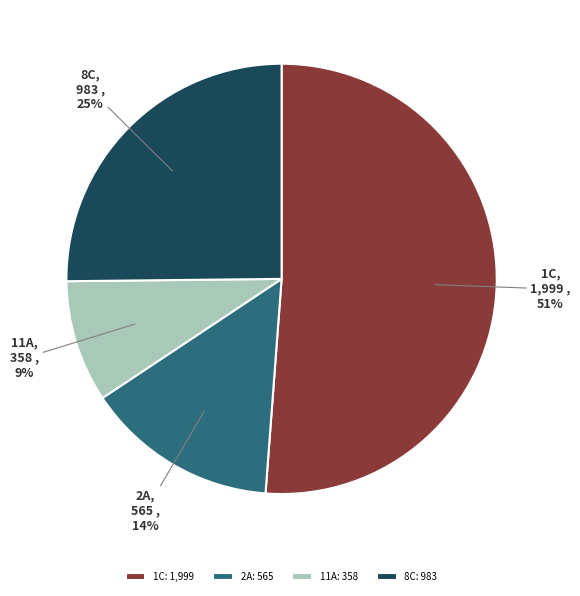

To the nearest percent, what percentage of the pie is 2A?

14%